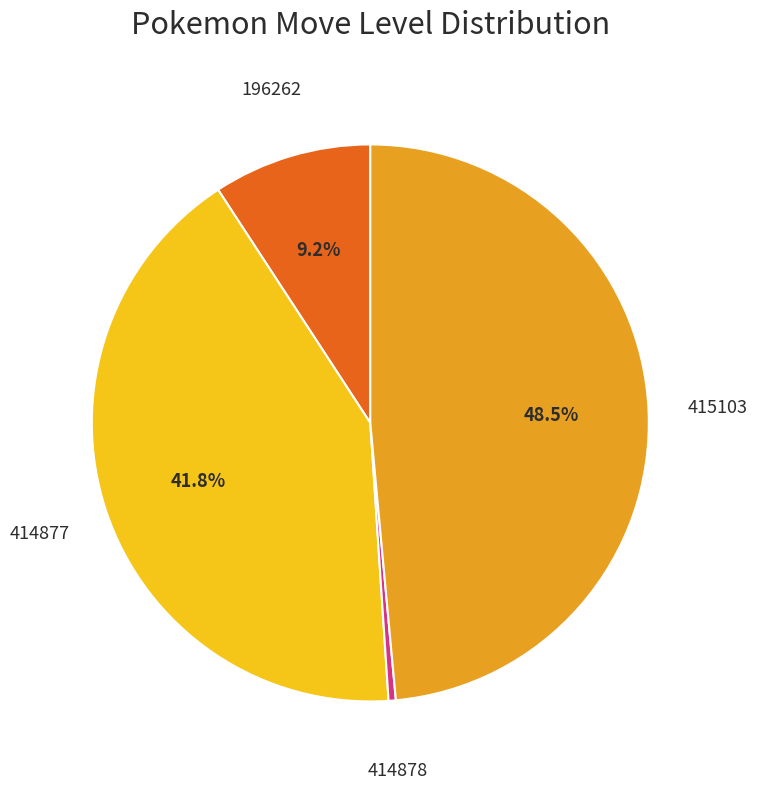

Combined, do 414878 and 414877 account for over 50%?

No